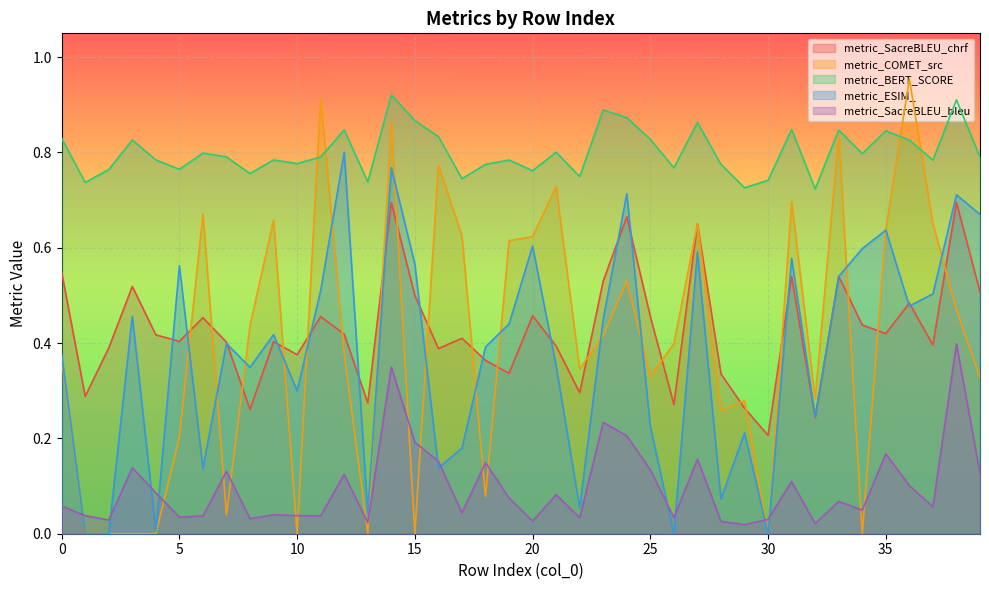

Reading left to right, what are all the values shown in this chart?

metric_SacreBLEU_chrf: 0=0.5	1=0.3	2=0.4	3=0.5	4=0.4	5=0.4	6=0.5	7=0.4	8=0.3	9=0.4	10=0.4	11=0.5	12=0.4	13=0.3	14=0.7	15=0.5	16=0.4	17=0.4	18=0.4	19=0.3	20=0.5	21=0.4	22=0.3	23=0.5	24=0.7	25=0.5	26=0.3	27=0.7	28=0.3	29=0.3	30=0.2	31=0.5	32=0.2	33=0.5	34=0.4	35=0.4	36=0.5	37=0.4	38=0.7	39=0.5
metric_COMET_src: 0=0.4	1=0.0	2=0.0	3=0.0	4=0.0	5=0.2	6=0.7	7=0.0	8=0.4	9=0.7	10=0.0	11=0.9	12=0.4	13=0.0	14=0.9	15=0.0	16=0.8	17=0.6	18=0.1	19=0.6	20=0.6	21=0.7	22=0.3	23=0.4	24=0.5	25=0.3	26=0.4	27=0.7	28=0.3	29=0.3	30=0.0	31=0.7	32=0.3	33=0.8	34=0.0	35=0.6	36=1.0	37=0.7	38=0.5	39=0.3
metric_BERT_SCORE: 0=0.8	1=0.7	2=0.8	3=0.8	4=0.8	5=0.8	6=0.8	7=0.8	8=0.8	9=0.8	10=0.8	11=0.8	12=0.8	13=0.7	14=0.9	15=0.9	16=0.8	17=0.7	18=0.8	19=0.8	20=0.8	21=0.8	22=0.7	23=0.9	24=0.9	25=0.8	26=0.8	27=0.9	28=0.8	29=0.7	30=0.7	31=0.8	32=0.7	33=0.8	34=0.8	35=0.8	36=0.8	37=0.8	38=0.9	39=0.8
metric_ESIM_: 0=0.4	1=0.0	2=0.0	3=0.5	4=0.0	5=0.6	6=0.1	7=0.4	8=0.3	9=0.4	10=0.3	11=0.5	12=0.8	13=0.0	14=0.8	15=0.6	16=0.1	17=0.2	18=0.4	19=0.4	20=0.6	21=0.4	22=0.1	23=0.5	24=0.7	25=0.2	26=0.0	27=0.6	28=0.1	29=0.2	30=0.0	31=0.6	32=0.2	33=0.5	34=0.6	35=0.6	36=0.5	37=0.5	38=0.7	39=0.7
metric_SacreBLEU_bleu: 0=0.1	1=0.0	2=0.0	3=0.1	4=0.1	5=0.0	6=0.0	7=0.1	8=0.0	9=0.0	10=0.0	11=0.0	12=0.1	13=0.0	14=0.3	15=0.2	16=0.2	17=0.0	18=0.1	19=0.1	20=0.0	21=0.1	22=0.0	23=0.2	24=0.2	25=0.1	26=0.0	27=0.2	28=0.0	29=0.0	30=0.0	31=0.1	32=0.0	33=0.1	34=0.0	35=0.2	36=0.1	37=0.1	38=0.4	39=0.1